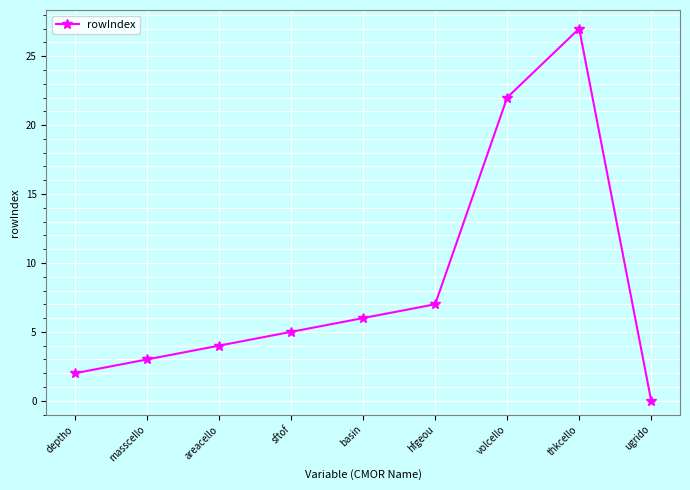

How many points are higher than both their immediate neighbors (excluding endpoints)?

1